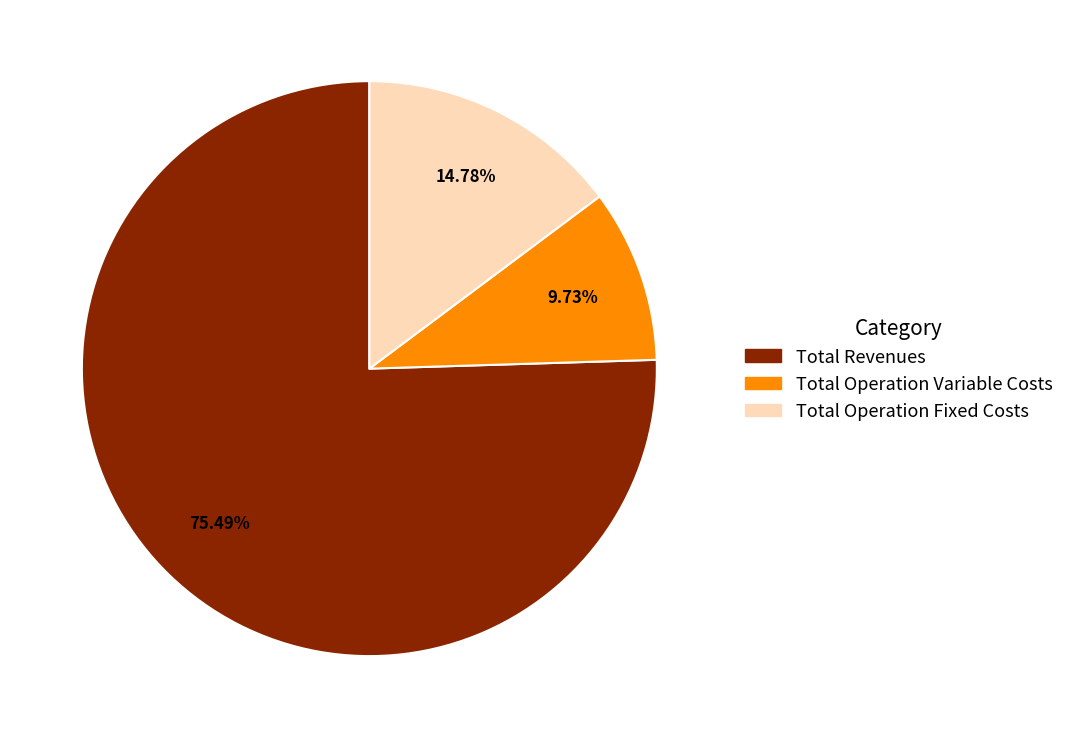

What percentage is the Total Operation Variable Costs slice, to the nearest percent?

10%